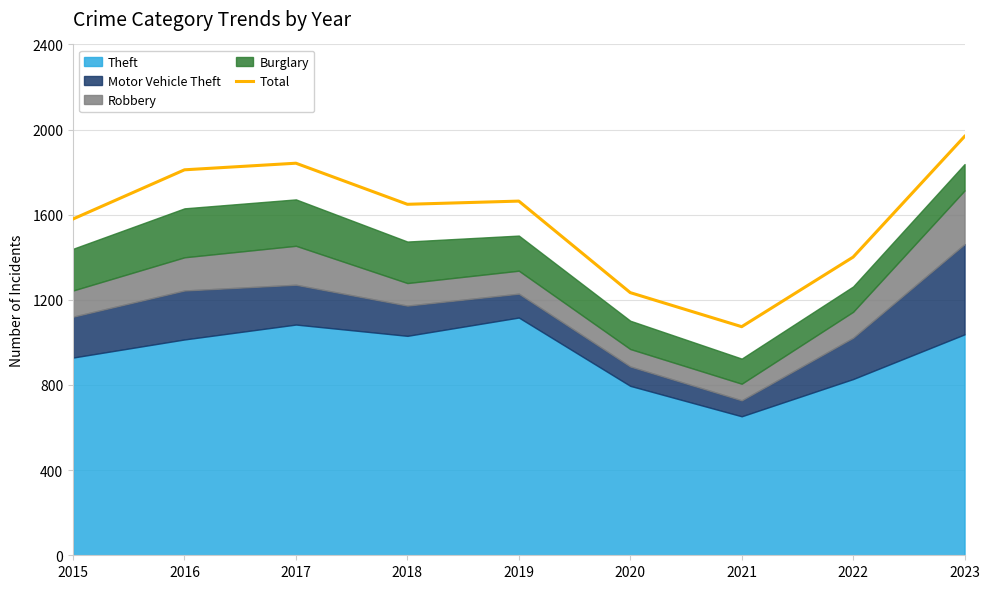

How many points are higher than both their immediate neighbors (excluding endpoints)?

2